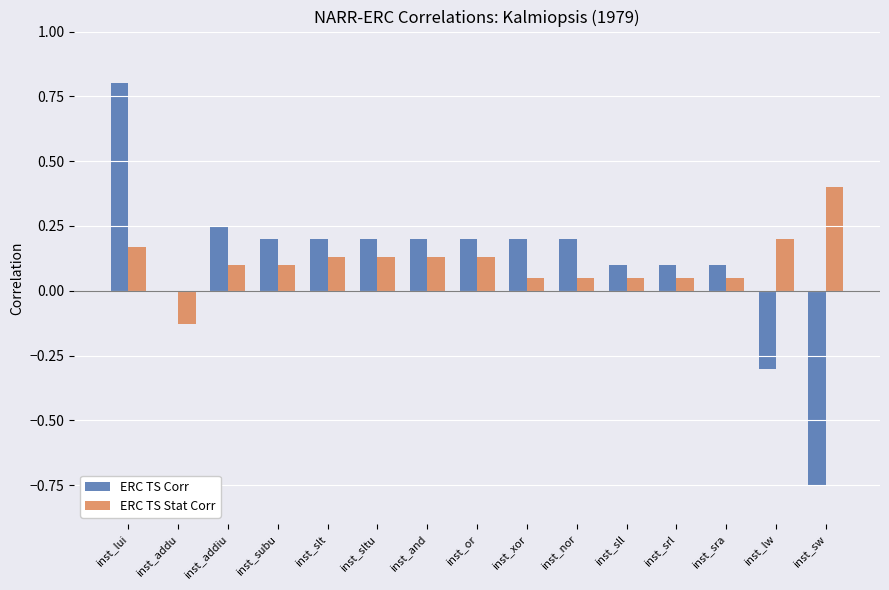

Is the value of ERC TS Stat Corr at inst_nor greater than the value of ERC TS Corr at inst_and?

No